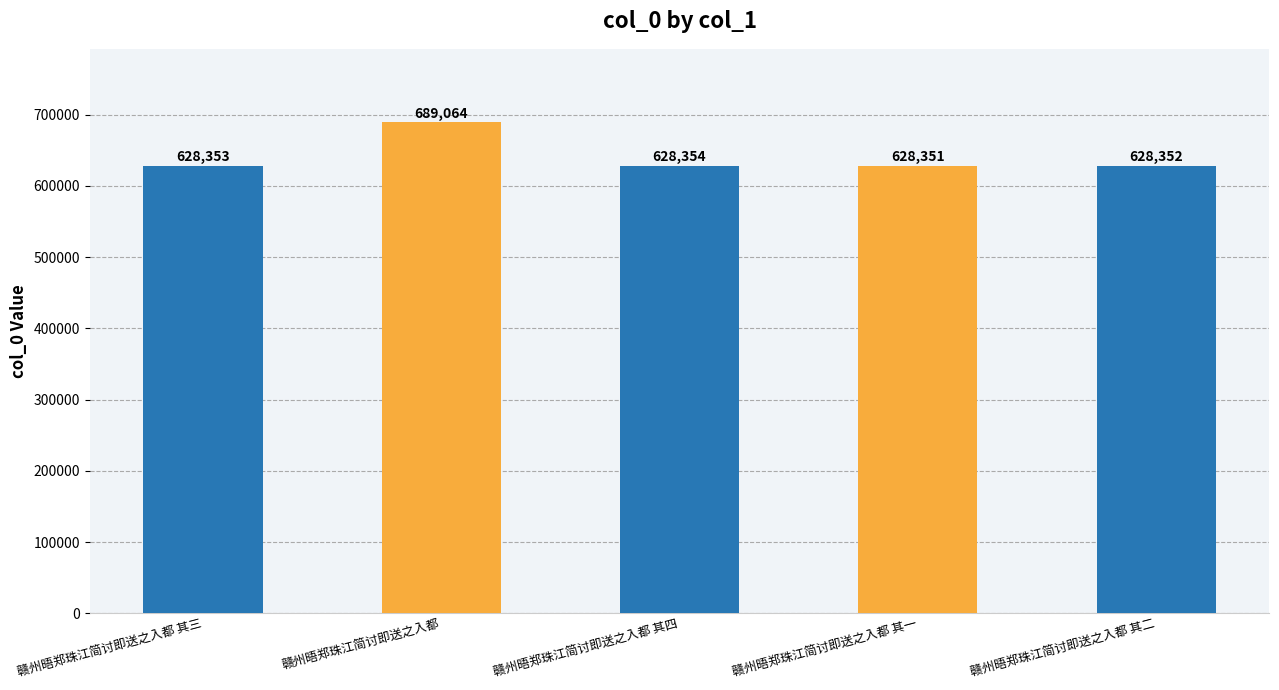

What position from the right is 赣州晤郑珠江简讨即送之入都 其二?

1